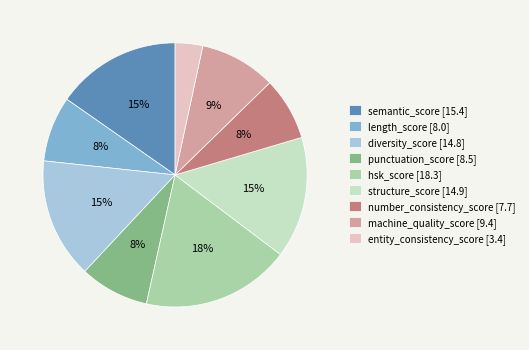

Which category has the smallest portion of the pie?

entity_consistency_score